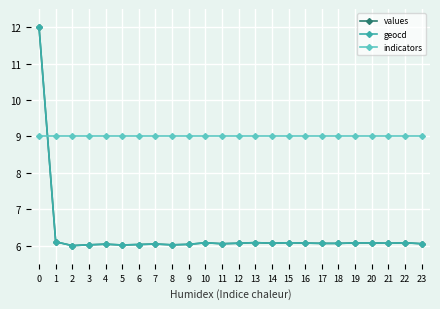

What value does the values series have at 13?

6.1